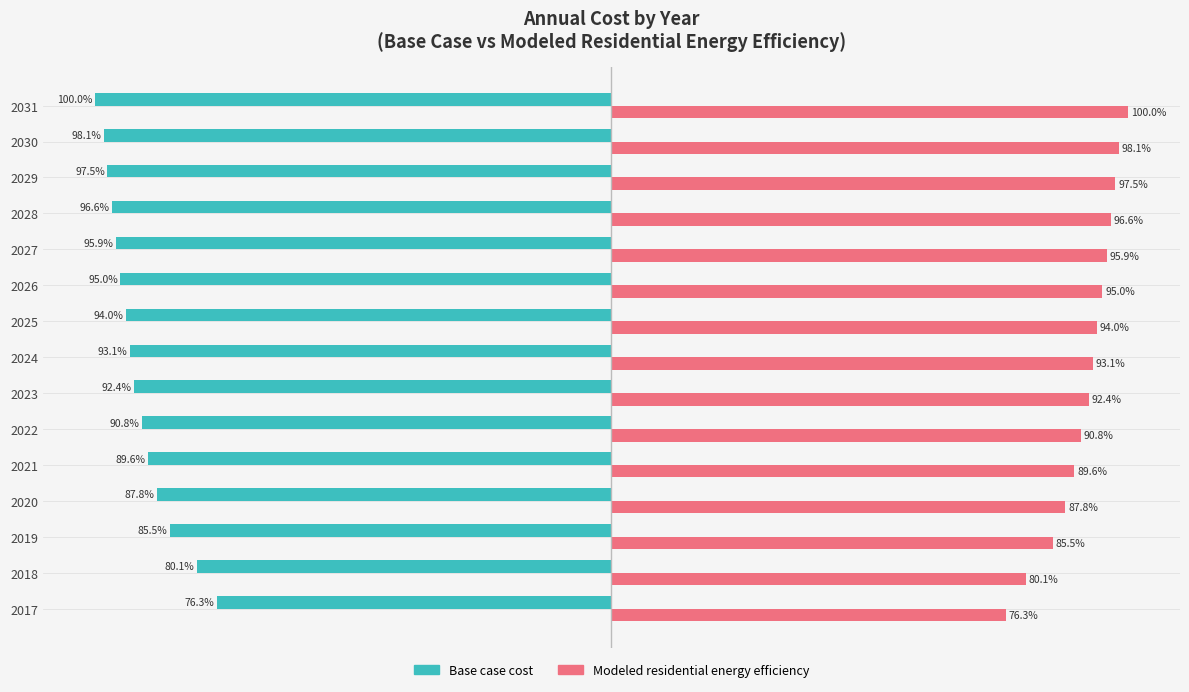

List the series in order of their peak value, lowest first.

Base case cost, Modeled residential energy efficiency